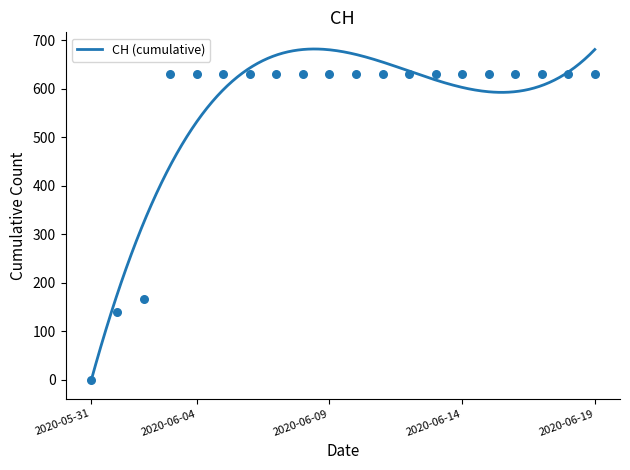

Approximately how many times larger is the value at 2020-06-16 compared to 2020-06-06?

1.0